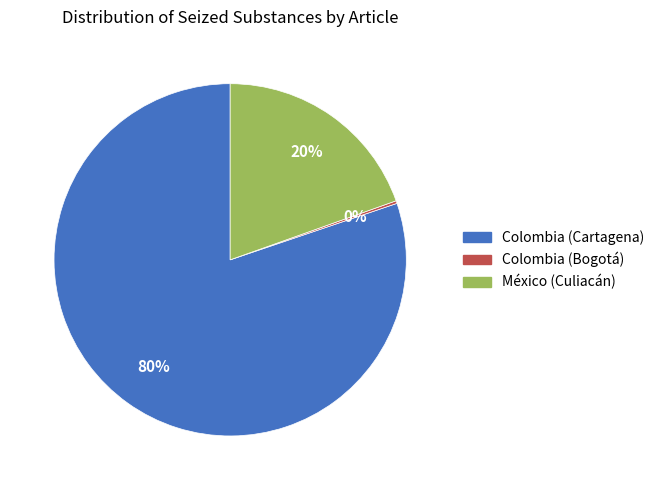

To the nearest percent, what is the average slice percentage?

33%